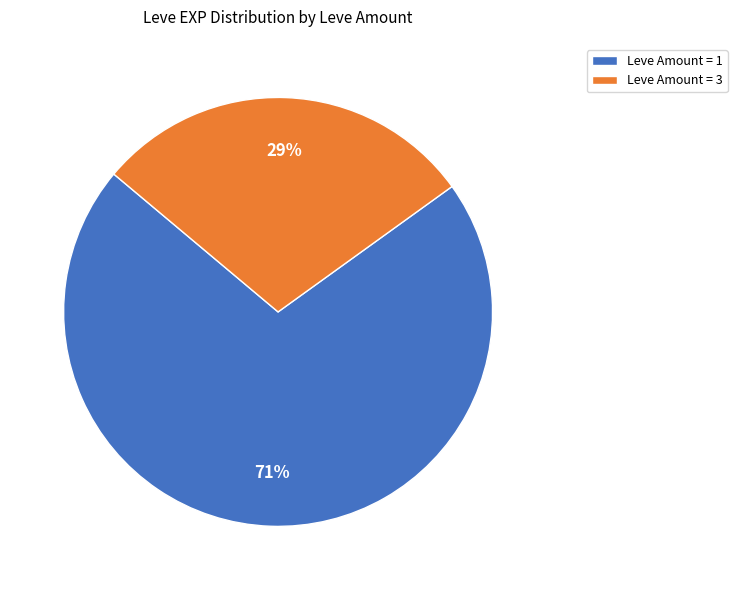

To the nearest percent, what is the difference between the largest and smallest slice percentages?

42%